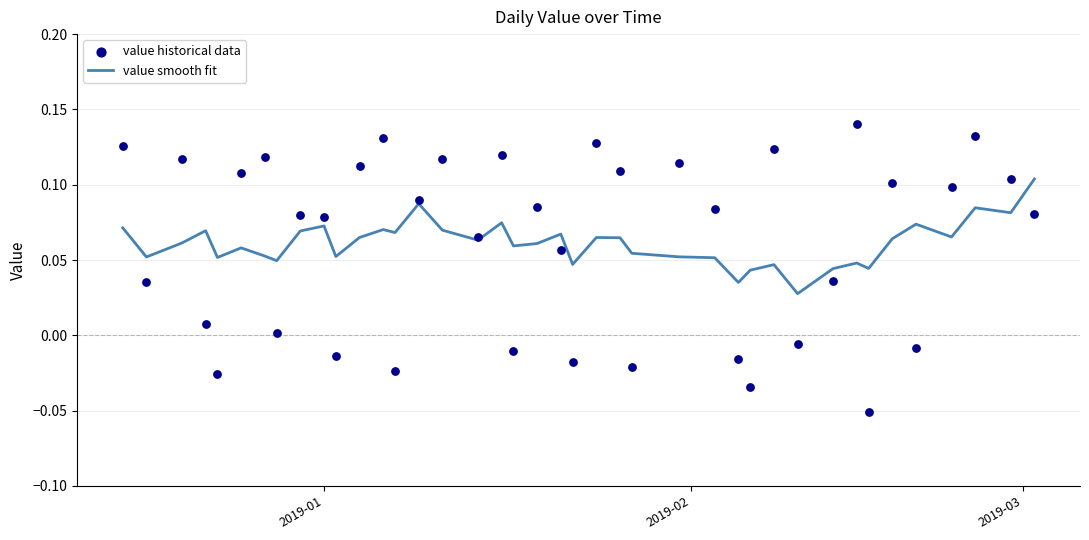

Which series contains the highest Y value?

value historical data